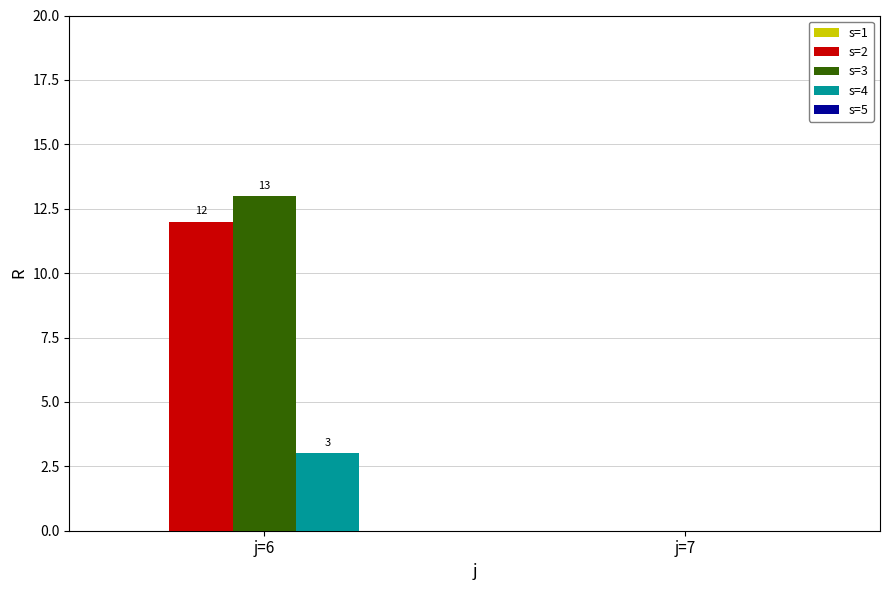

Reading left to right, what are all the values shown in this chart?

s=2: j=6=12	j=7=0
s=3: j=6=13	j=7=0
s=4: j=6=3	j=7=0